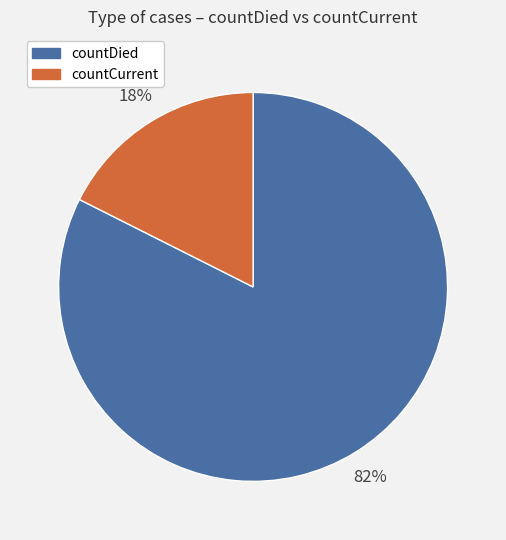

Is it true that countDied is 82% of the pie?

True